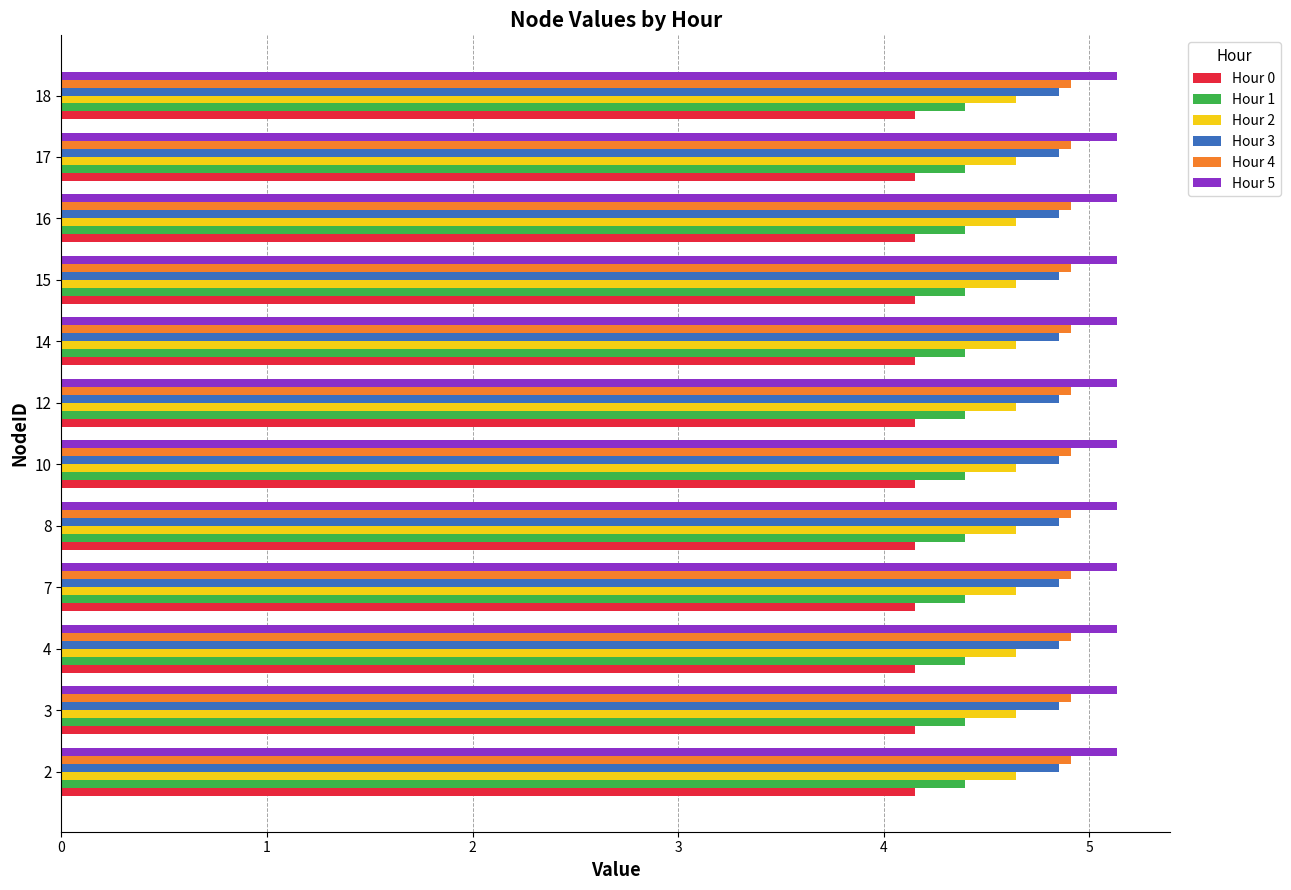

What is the average value of the Hour 3 series?

4.9